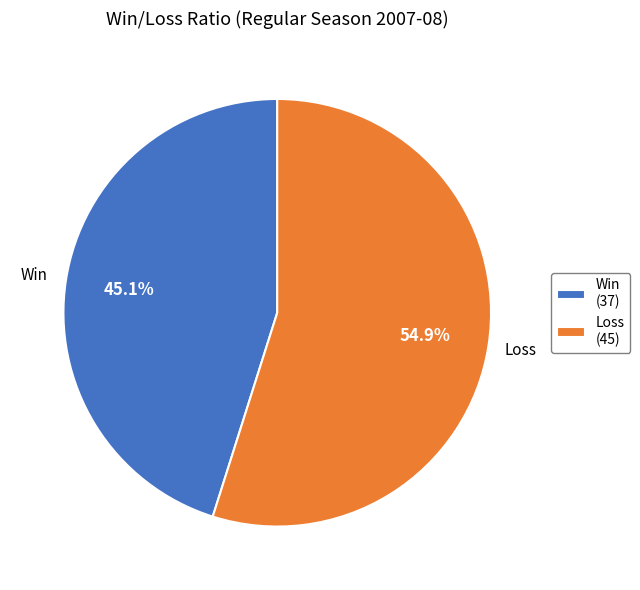

Which slice represents more than half of the pie?

Loss (45)